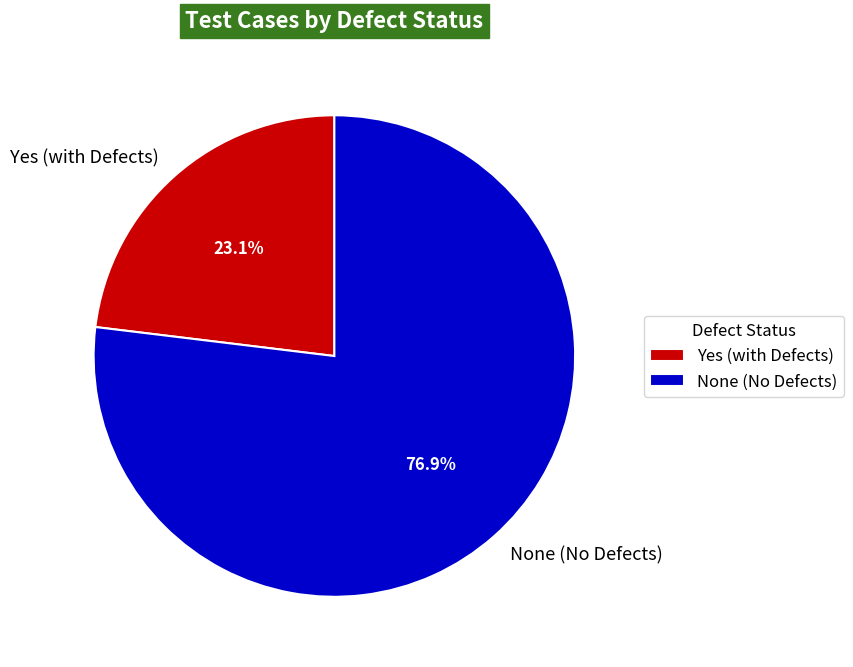

Combined, what portion of the pie is Yes (with Defects) and None (No Defects)?

100.0%